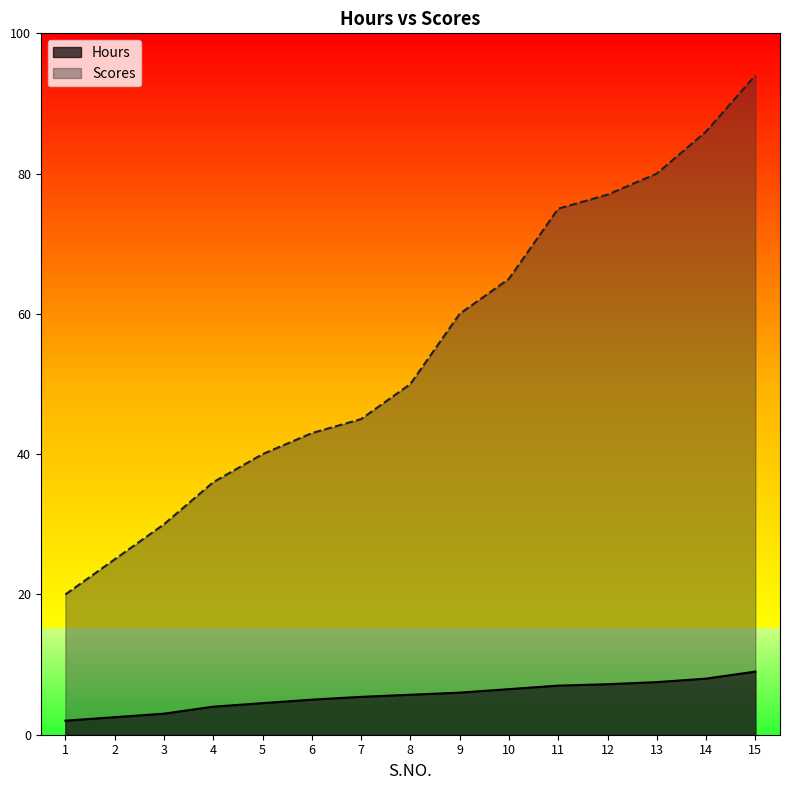

At which category is the sum across all series the highest?

15